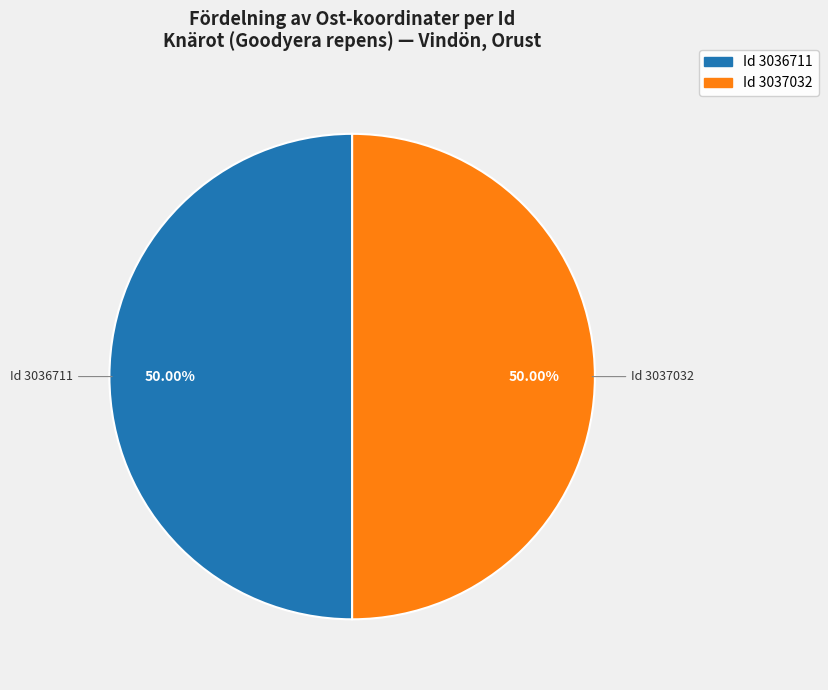

How many slices are in this pie chart?

2